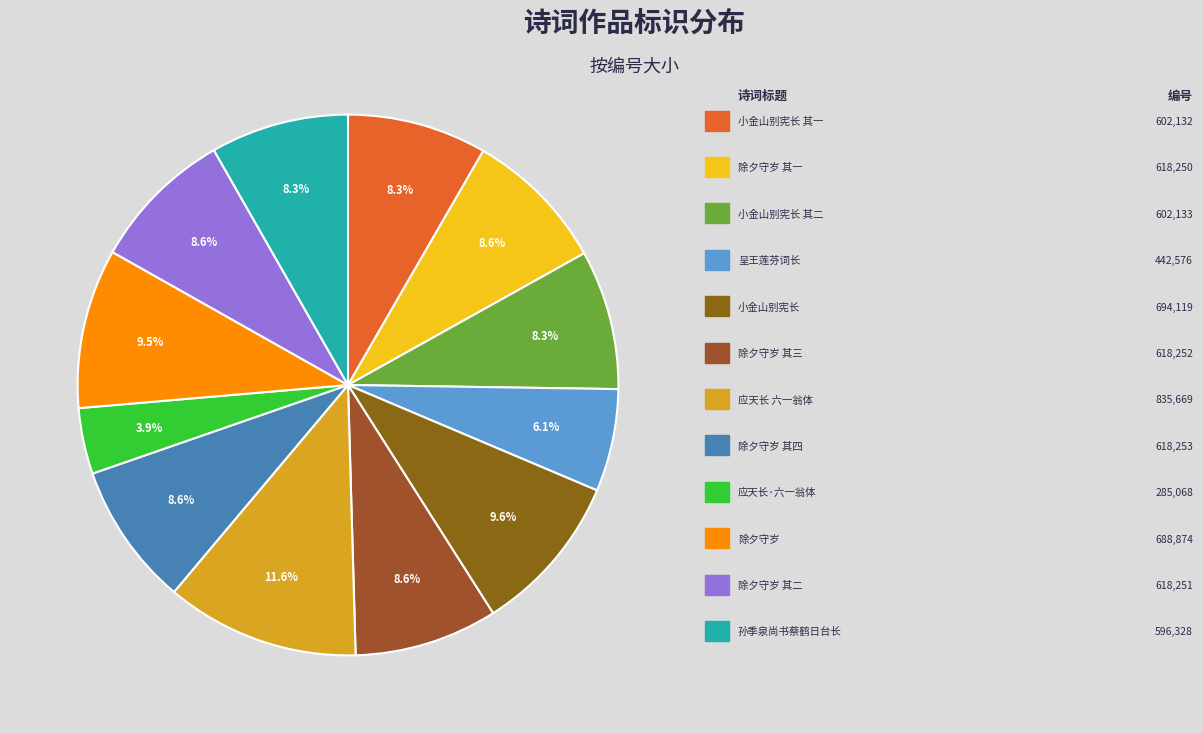

How many slices are in this pie chart?

12